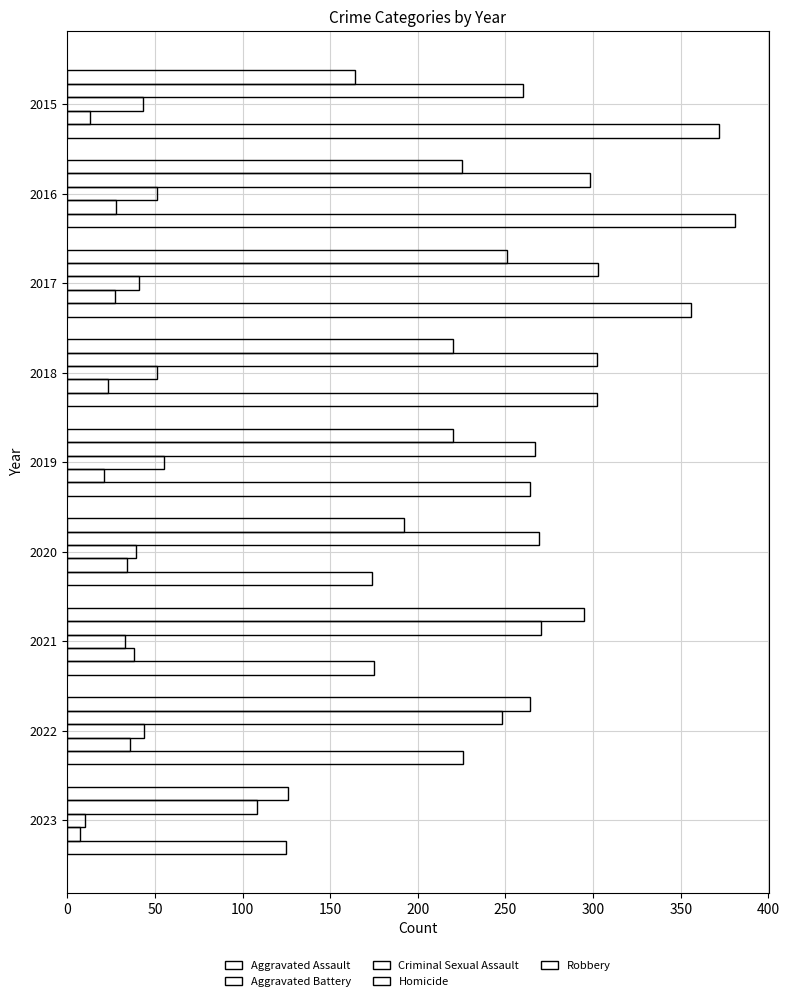

Which series has the largest total across all categories?

Robbery